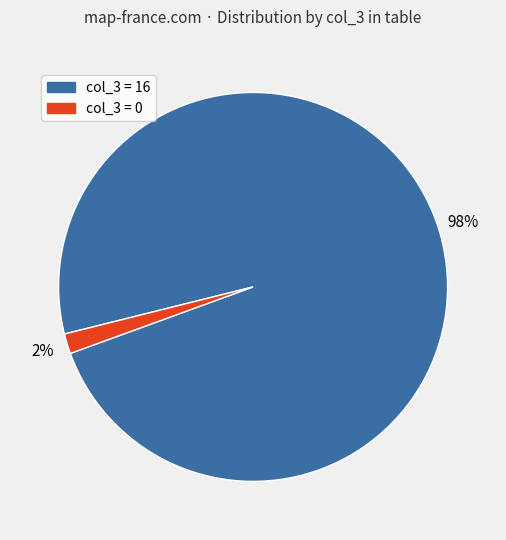

Is there any slice that represents more than half of the pie?

Yes